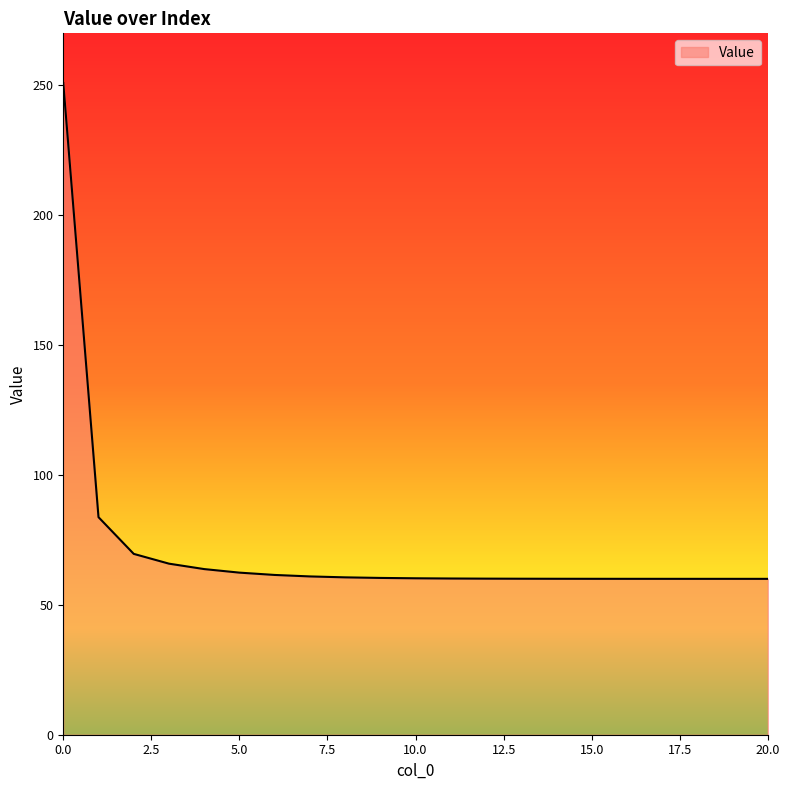

What is the difference between the maximum and minimum values?

190.8